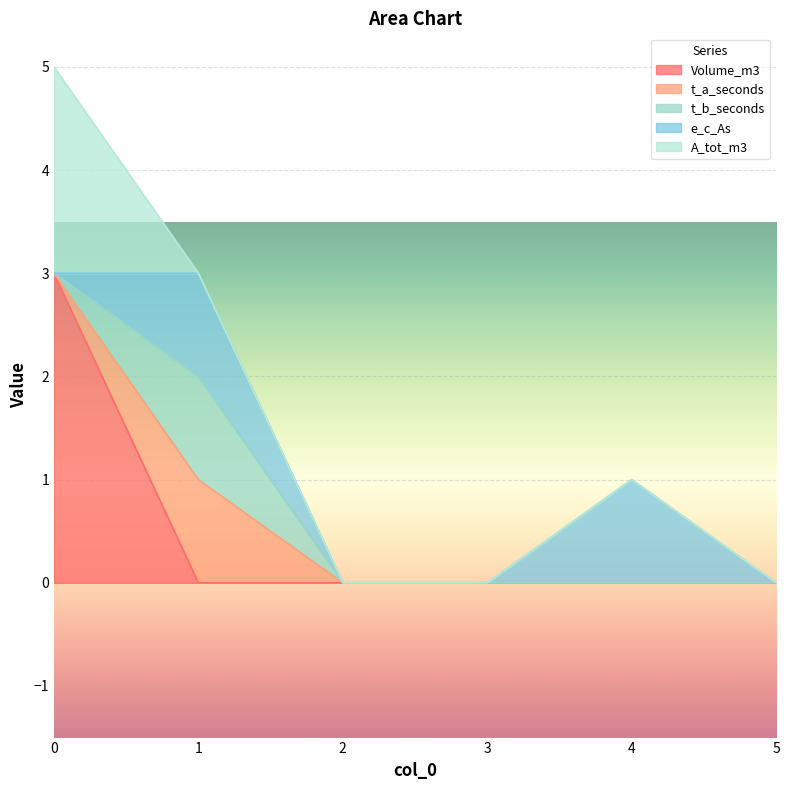

How many data points in t_b_seconds are above 0?

1